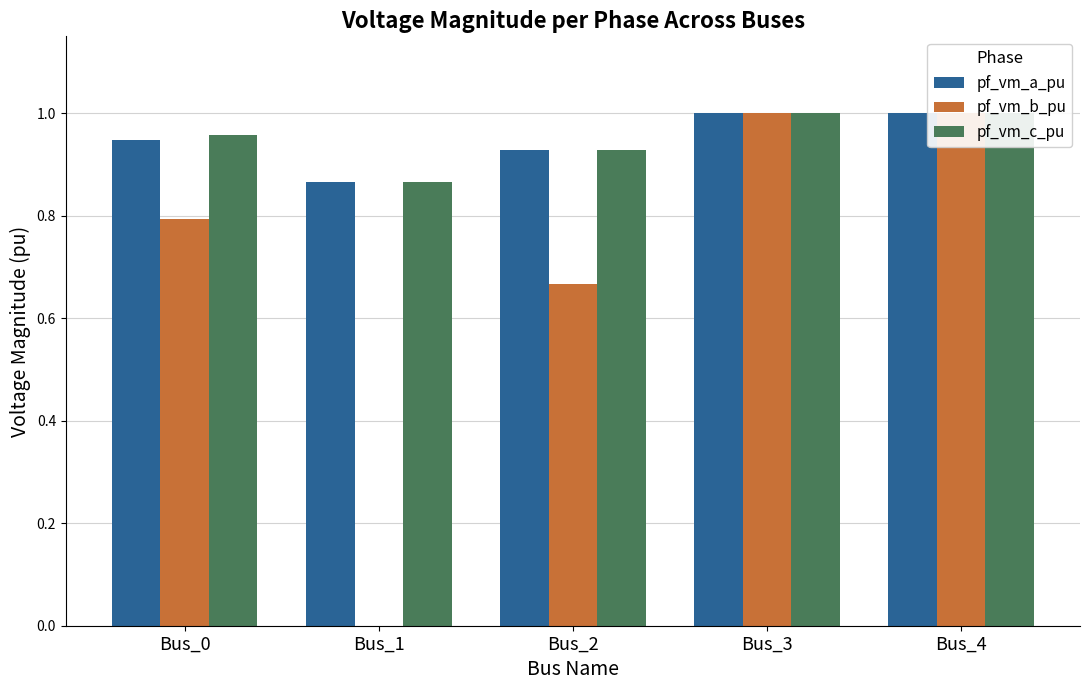

What is the value of the pf_vm_b_pu bar at the 4th from the left?

1.0